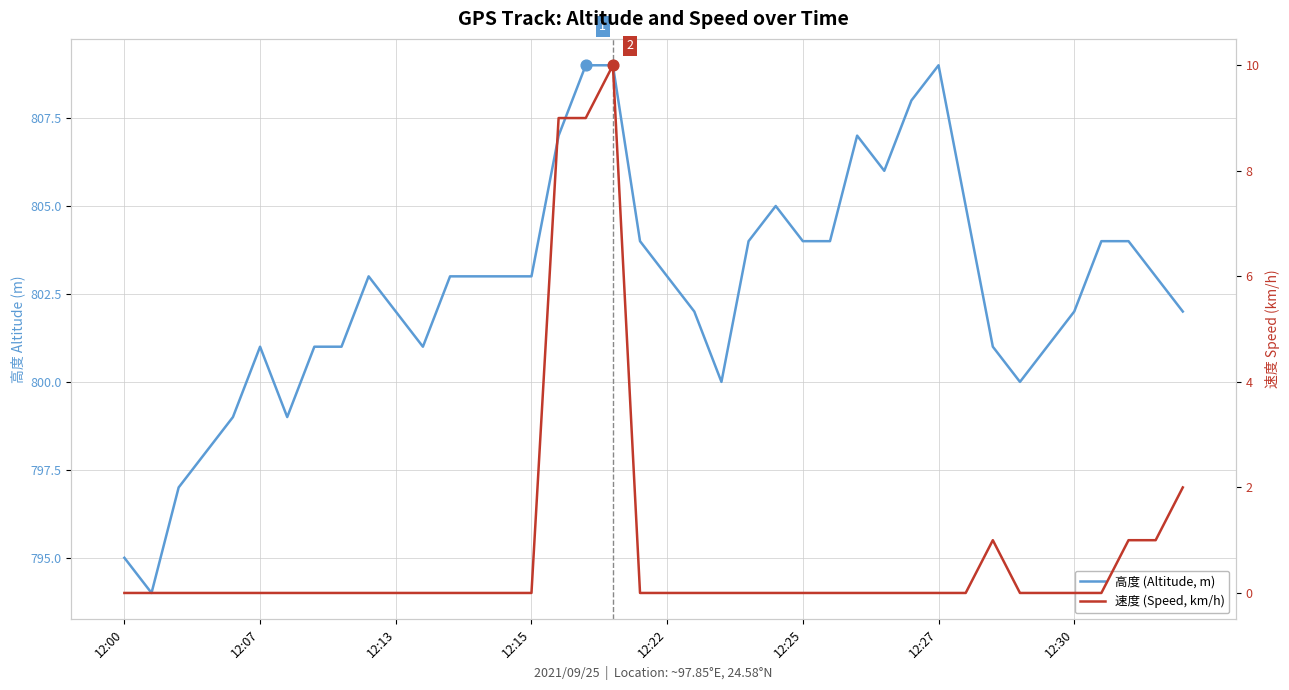

At which category is the sum across all series the highest?

18